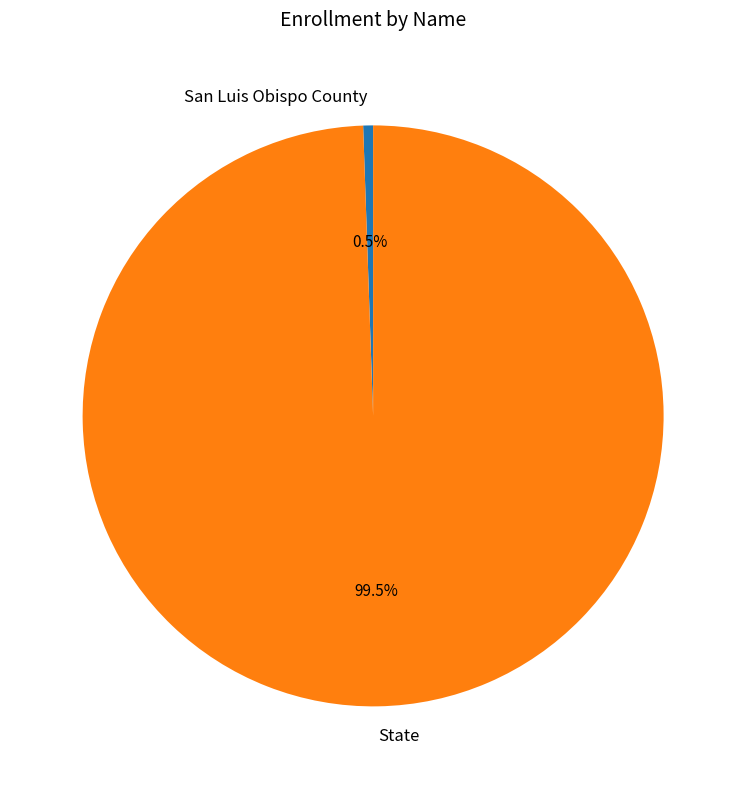

To the nearest percent, what is the combined percentage of San Luis Obispo County and State?

100%